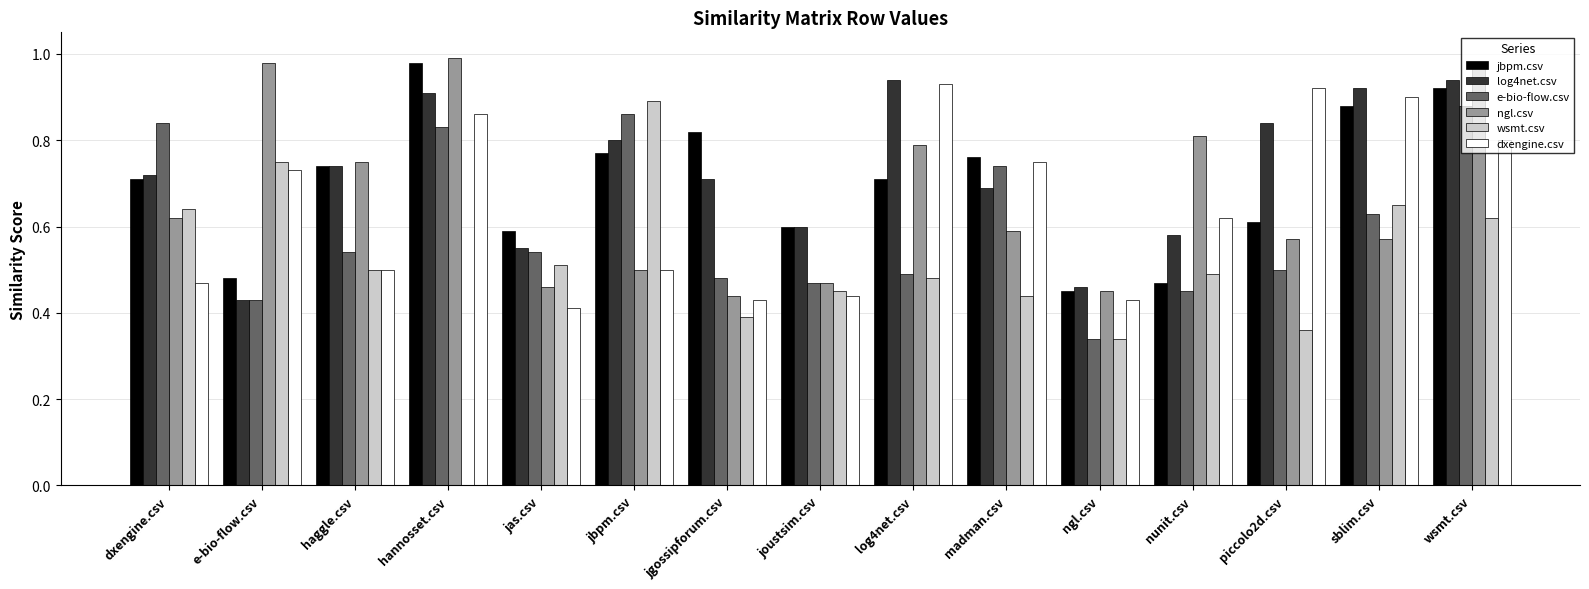

Which category has the highest value in the wsmt.csv series?

jbpm.csv